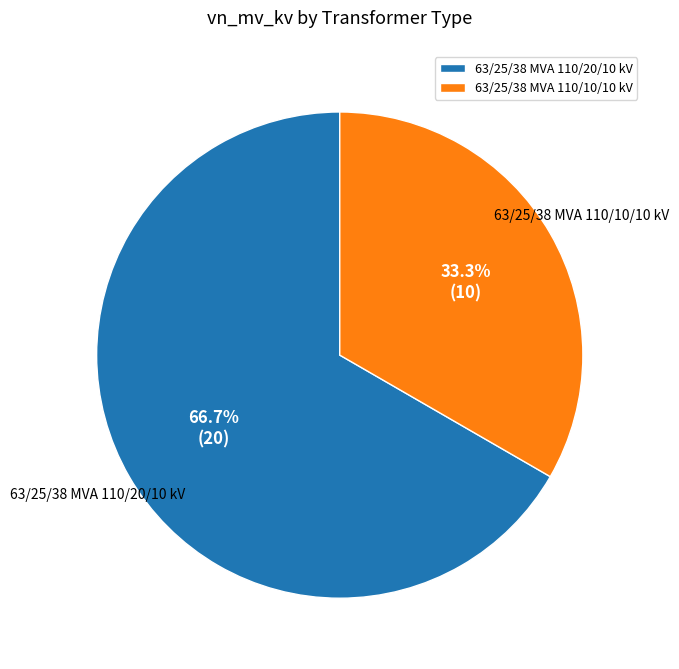

To the nearest percent, what is the average slice percentage?

50%